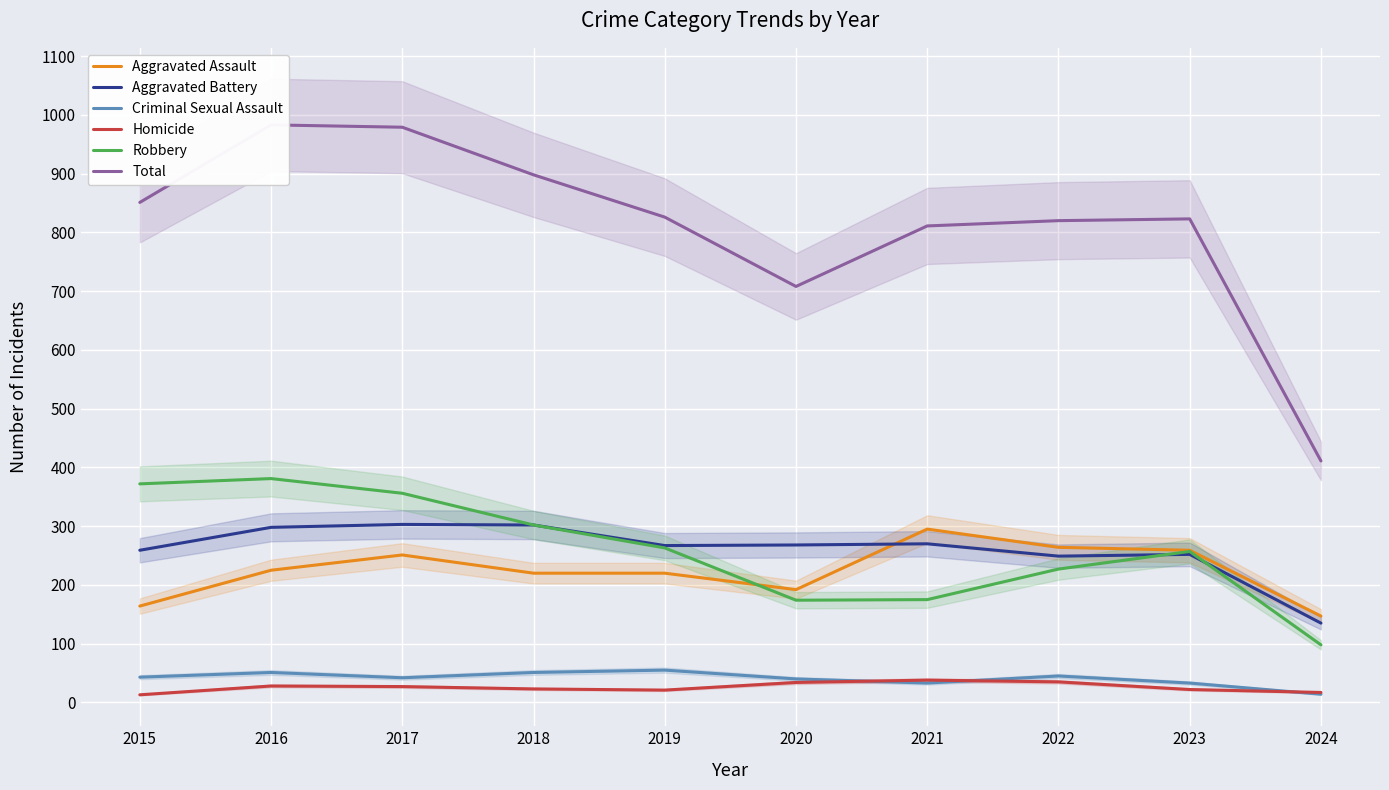

Reading left to right, extract all data points from this chart.

Aggravated Assault: 2015=164	2016=225	2017=251	2018=220	2019=220	2020=192	2021=295	2022=264	2023=259	2024=147
Aggravated Battery: 2015=259	2016=298	2017=303	2018=302	2019=267	2020=268	2021=270	2022=249	2023=252	2024=135
Criminal Sexual Assault: 2015=43	2016=51	2017=42	2018=51	2019=55	2020=40	2021=33	2022=45	2023=33	2024=14
Homicide: 2015=13	2016=28	2017=27	2018=23	2019=21	2020=34	2021=38	2022=35	2023=22	2024=17
Robbery: 2015=372	2016=381	2017=356	2018=302	2019=263	2020=174	2021=175	2022=227	2023=257	2024=98
Total: 2015=851	2016=983	2017=979	2018=898	2019=826	2020=708	2021=811	2022=820	2023=823	2024=411